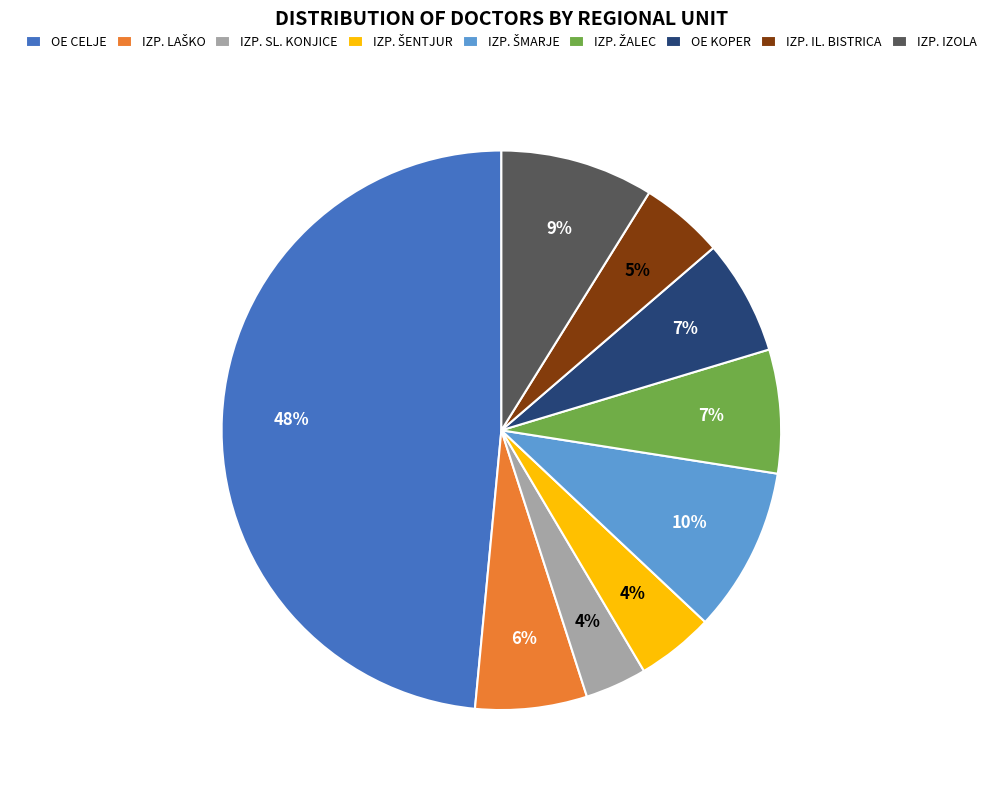

What is the largest slice in the pie chart?

OE CELJE